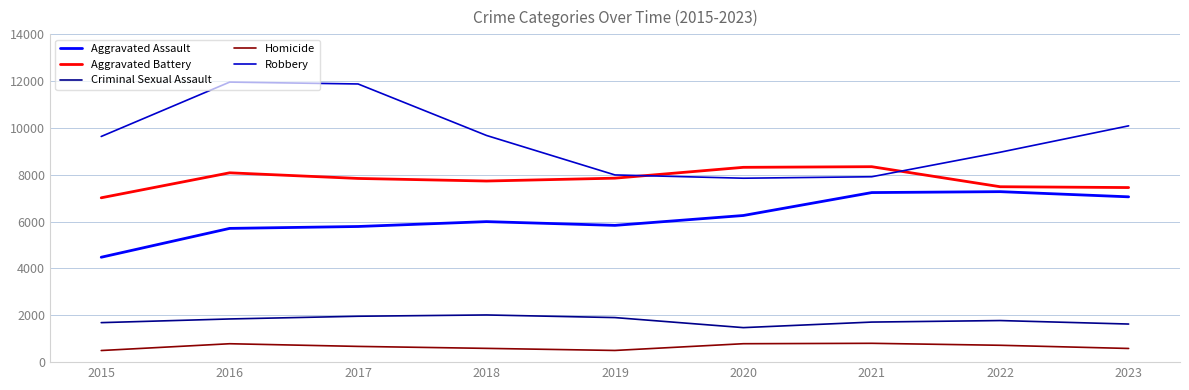

What is the spread (max minus min) of values at 2016?

11174